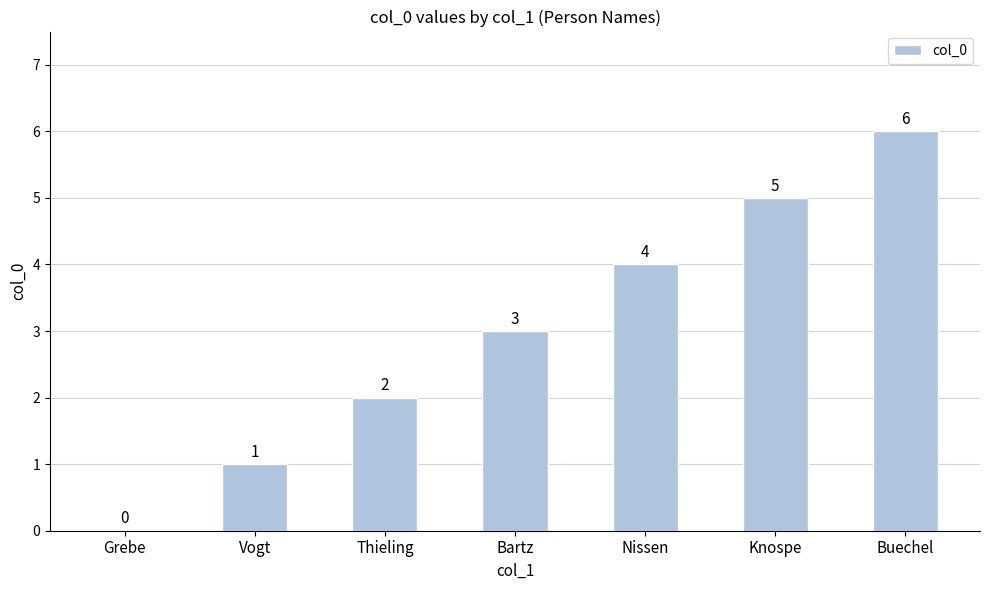

What value does the data have at Nissen?

4